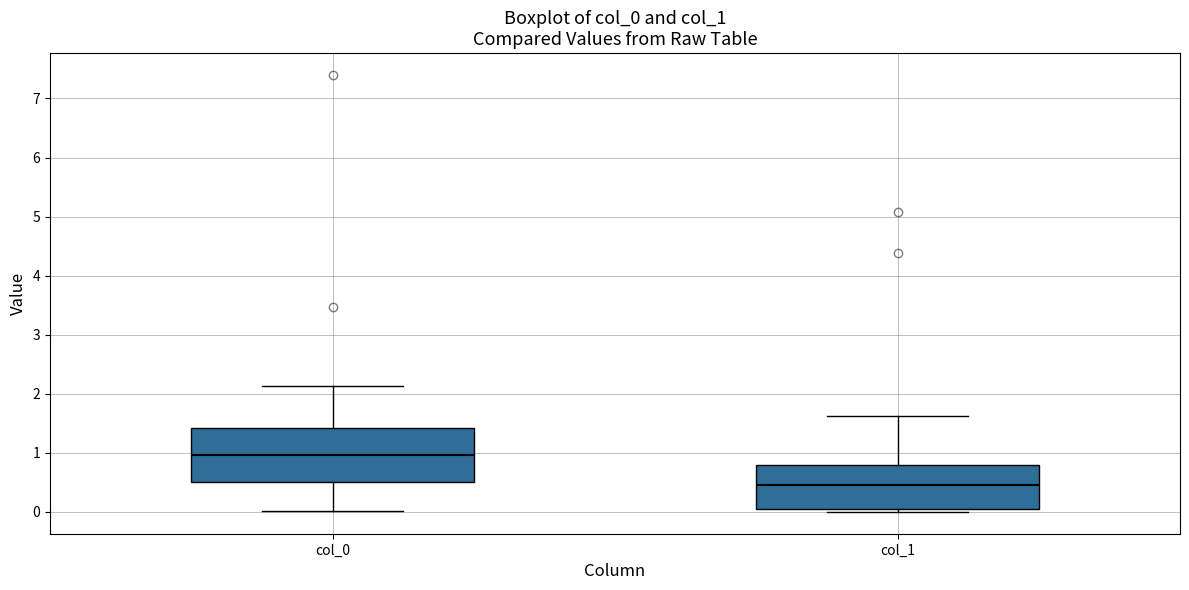

Reading left to right, transcribe this box plot: for each box, give where its median line is, the range the box spans, and where its two whiskers end, as read against the y-axis. The values are not printed on the chart, so give them approximately, as read against the axis.

col_0: median 1.0, box 0.5 to 1.4, whiskers 0.0 to 2.1
col_1: median 0.5, box 0.1 to 0.8, whiskers 0.0 to 1.6